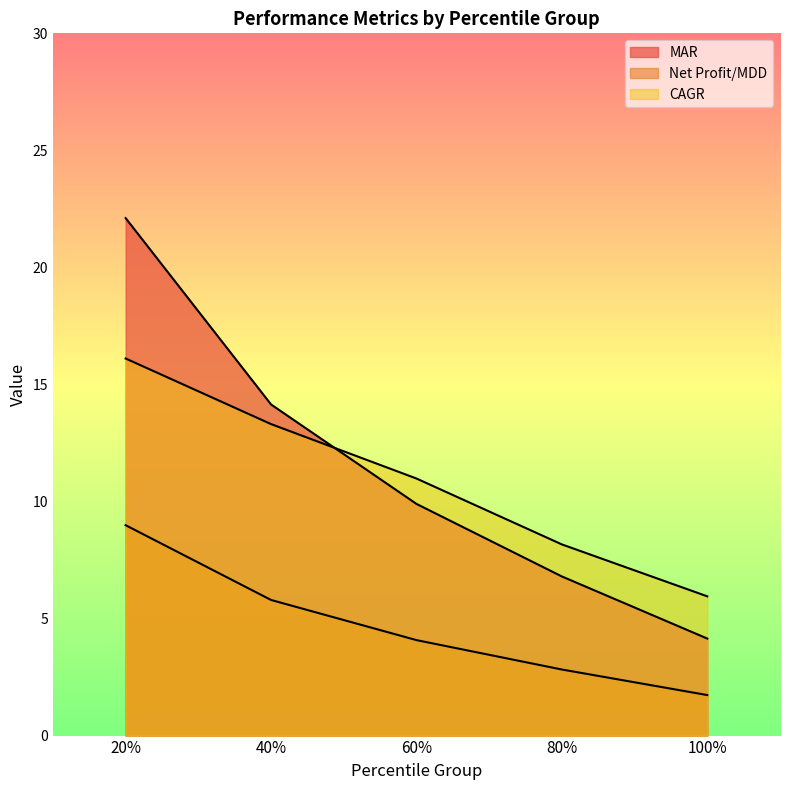

True or false: MAR has more than 0 points higher than both neighbors.

False